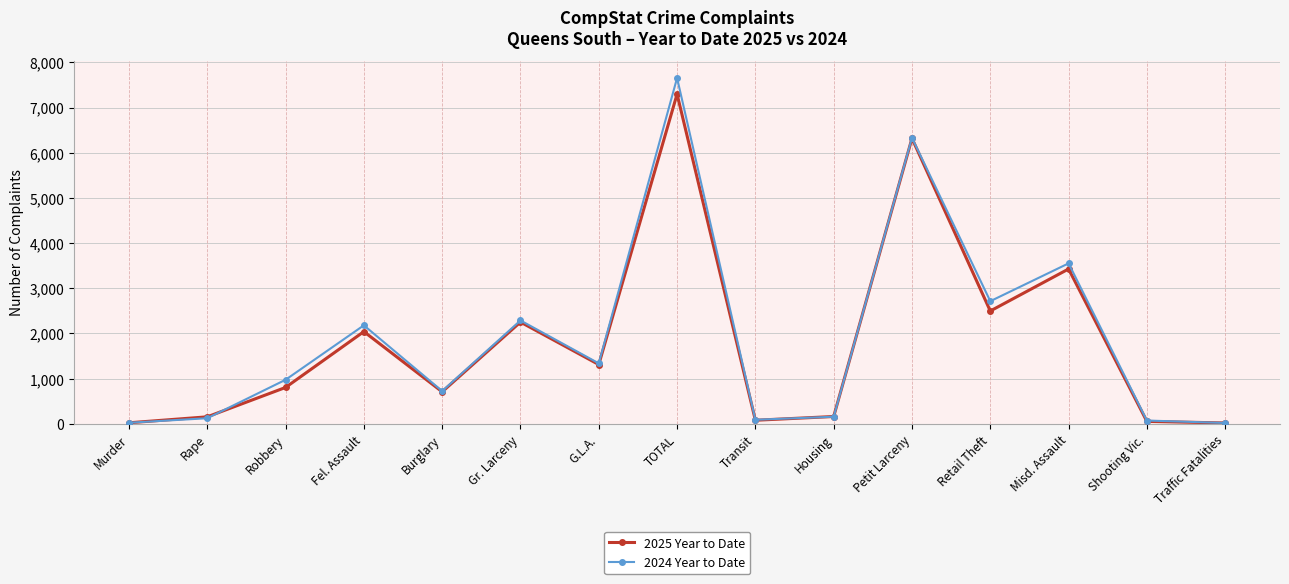

At which category is the sum across all series the highest?

TOTAL